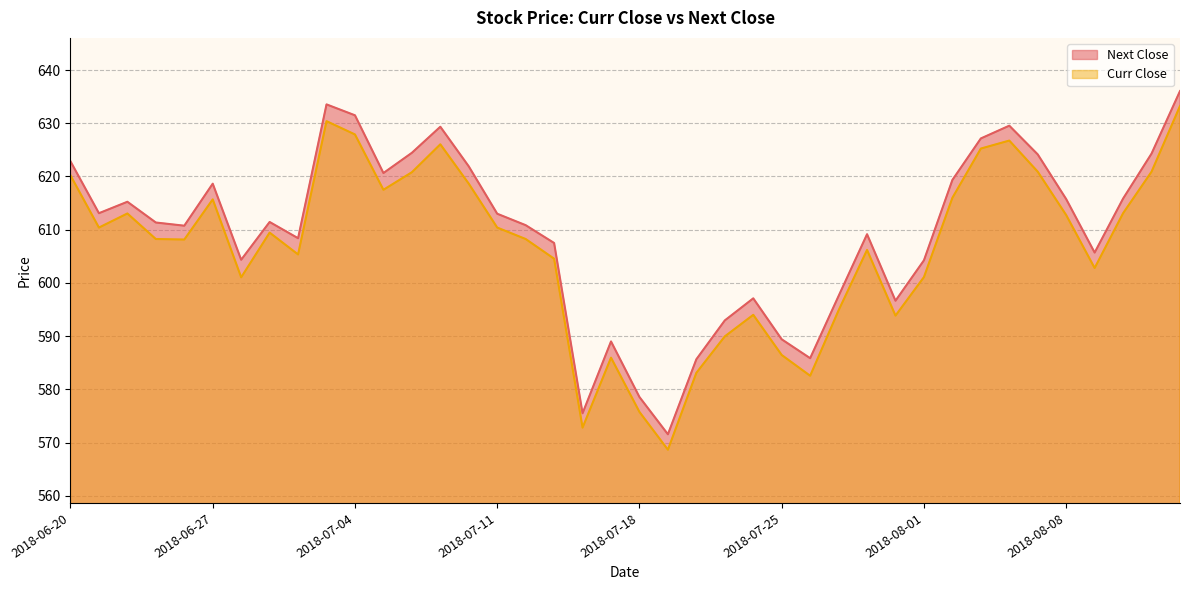

At which category does Curr Close reach its first local peak?

2018-06-22